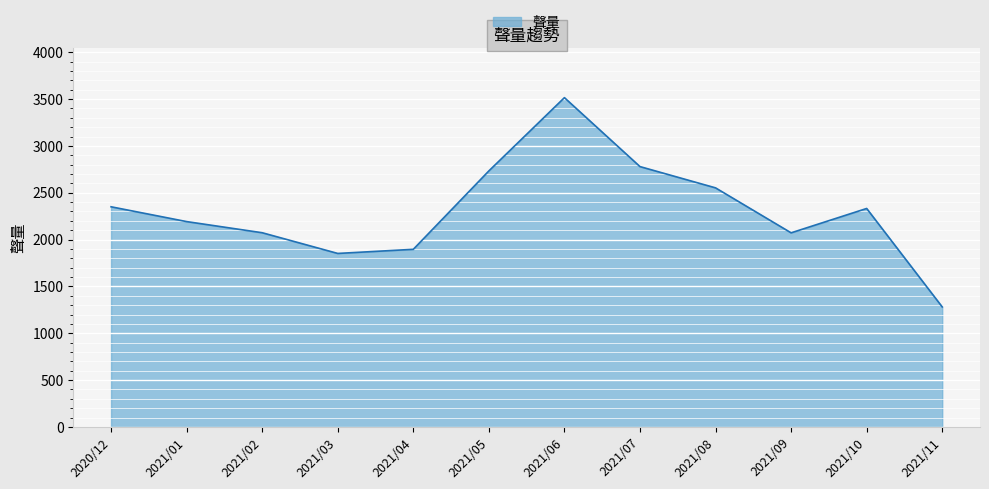

What value does the data have at 2020/12, to the nearest 100?

2400